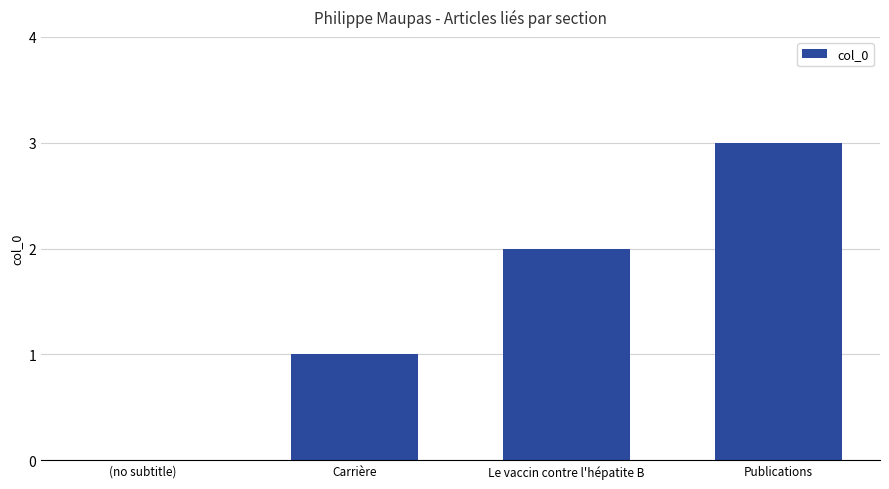

Between Carrière and (no subtitle), which is larger?

Carrière